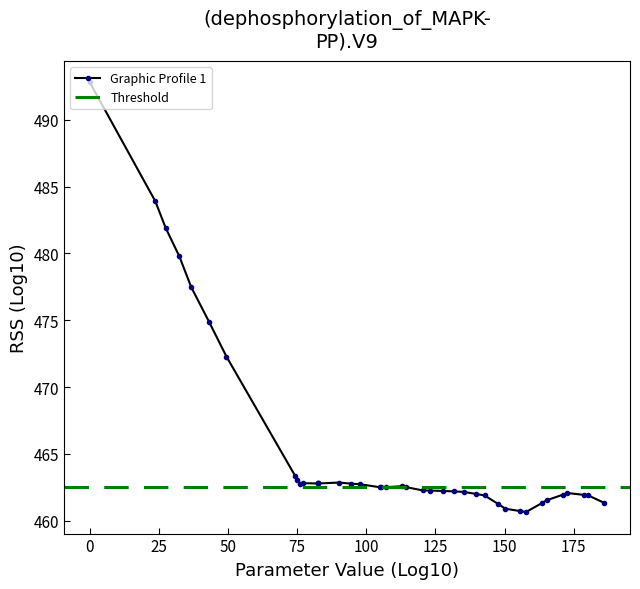

True or false: Graphic Profile 1 has more than 1 interior local peaks.

True